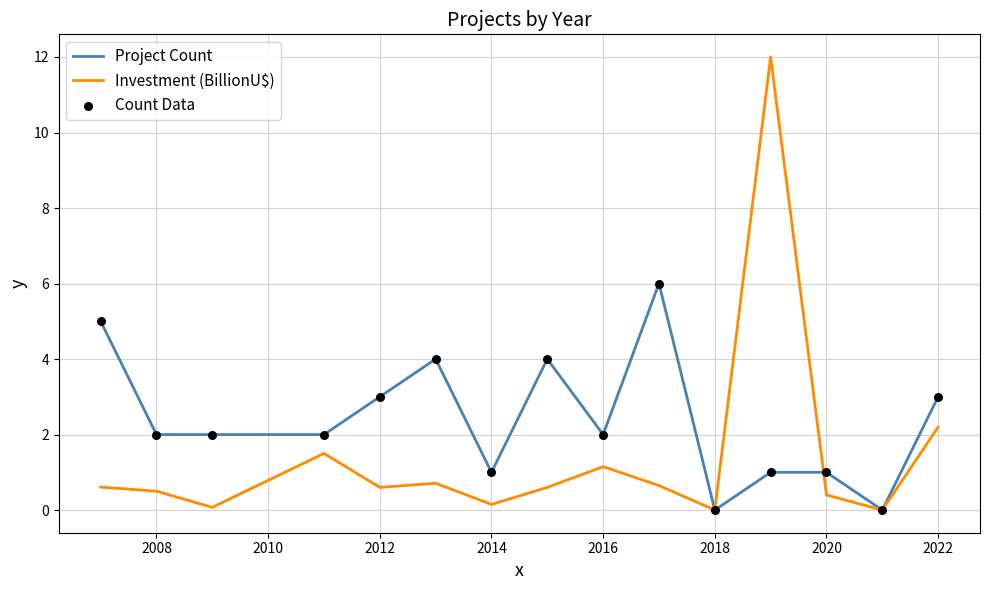

Which series has the largest total across all categories?

Project Count